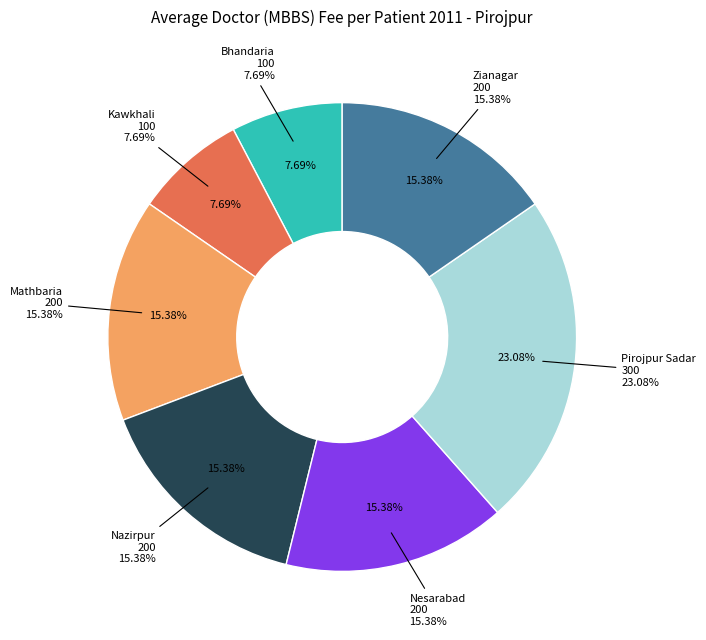

To the nearest percent, what is the average slice percentage?

14%